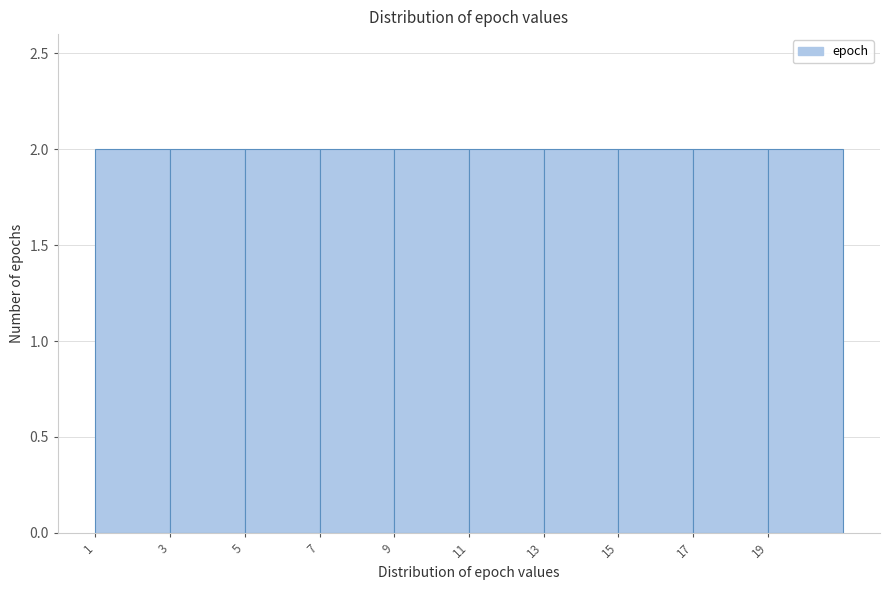

Reading left to right, transcribe this chart: for each bar, give the range it covers on the x-axis and its height. The values are not printed on the chart, so give them approximately, as read against the axis.

1 to 3: 2
3 to 5: 2
5 to 7: 2
7 to 9: 2
9 to 11: 2
11 to 13: 2
13 to 15: 2
15 to 17: 2
17 to 19: 2
19 to 21: 2